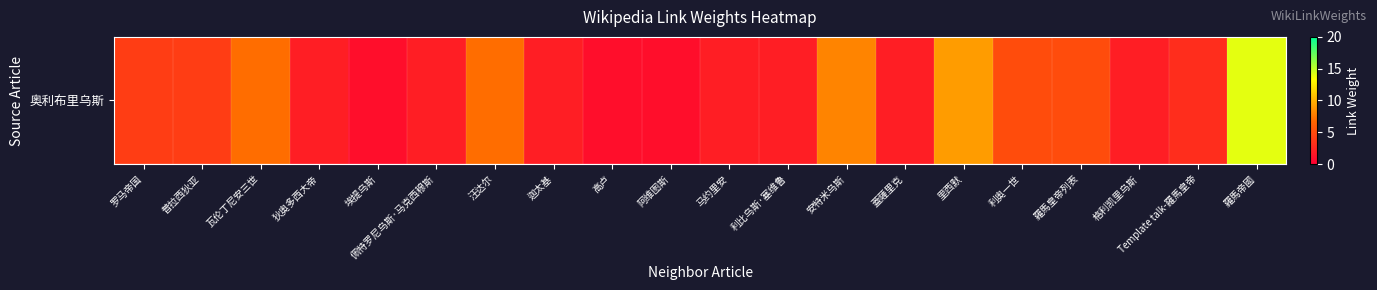

What is the sum of all values?

83